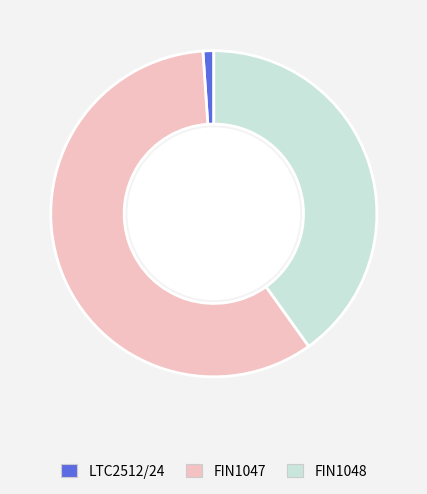

Is there any slice that represents more than half of the pie?

Yes